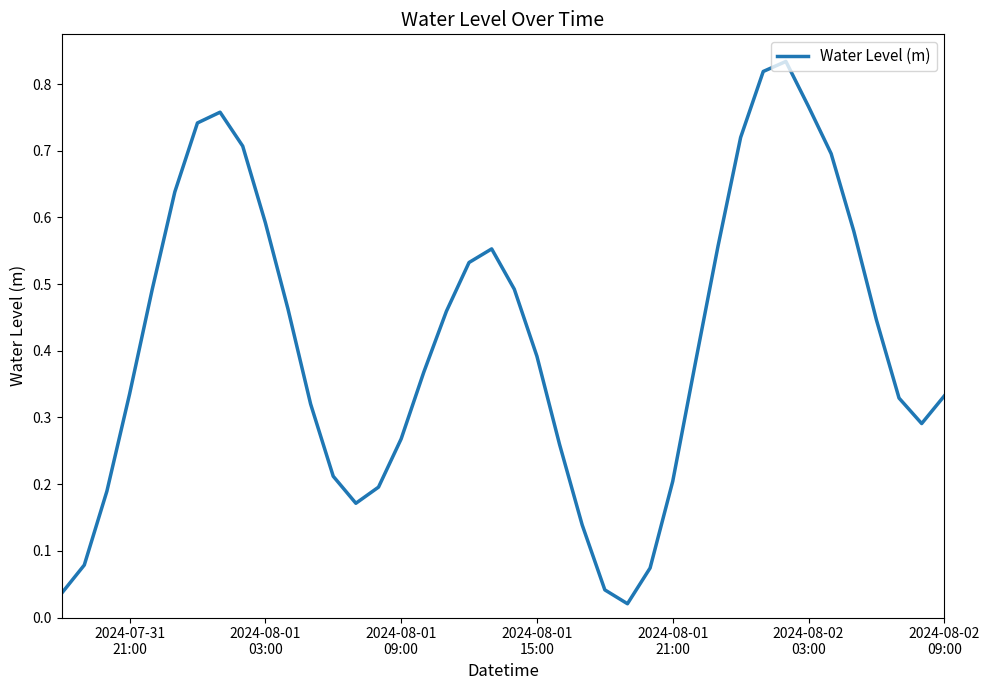

Does the chart have visible grid lines?

No